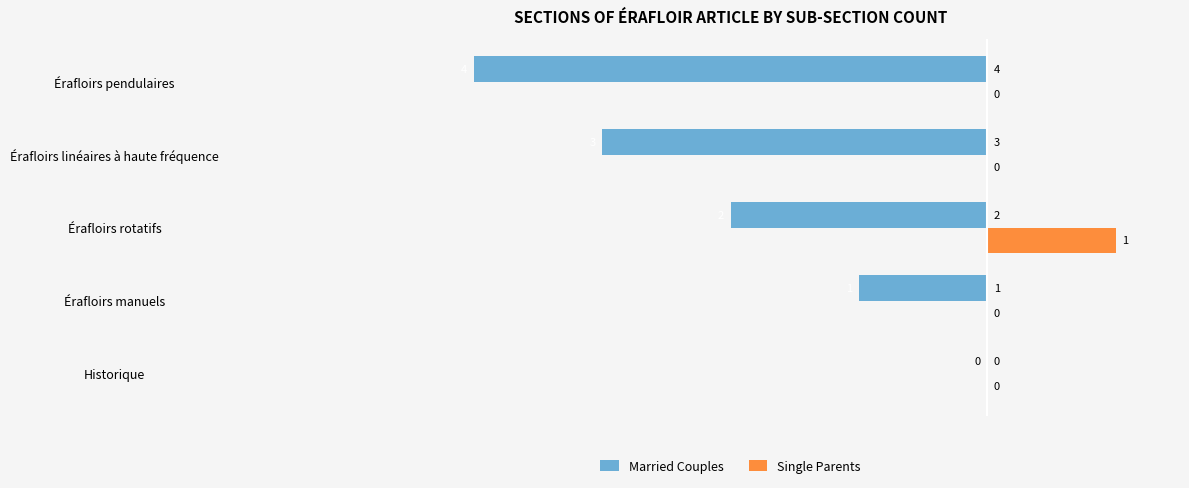

At which category does the chart reach its peak across all series?

Érafloirs rotatifs